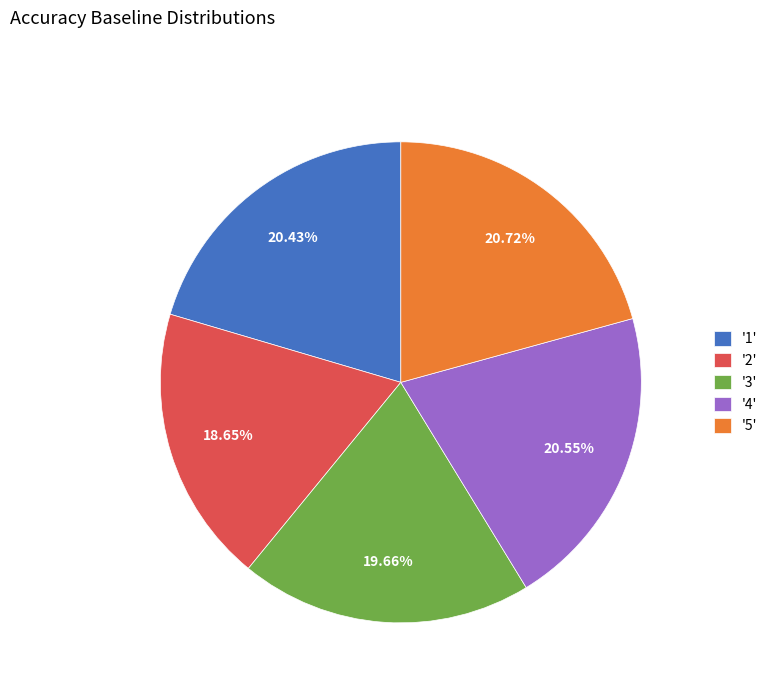

Between '4' and '2', which is larger?

'4'